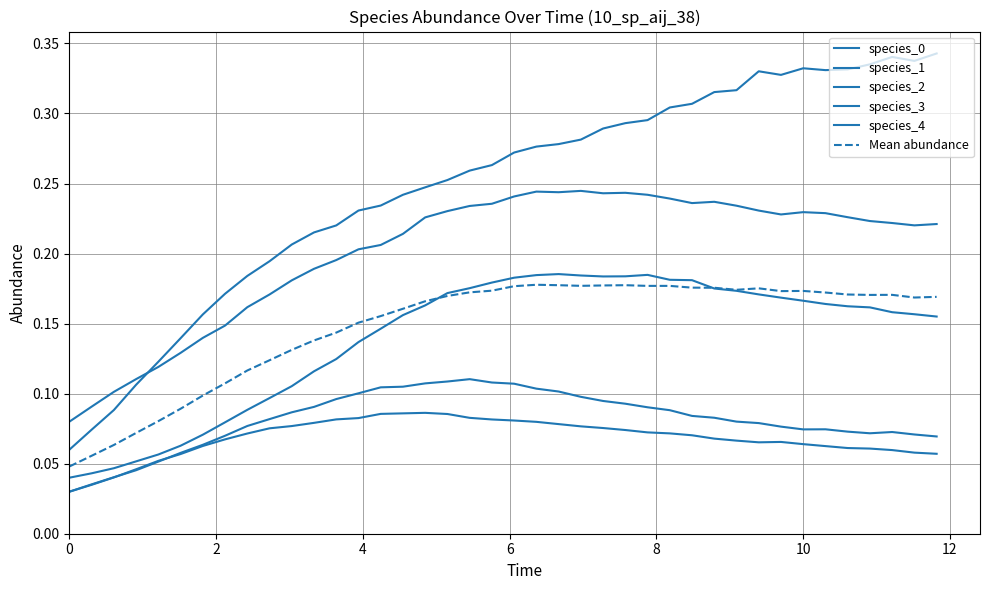

Count the number of data series in this chart.

6